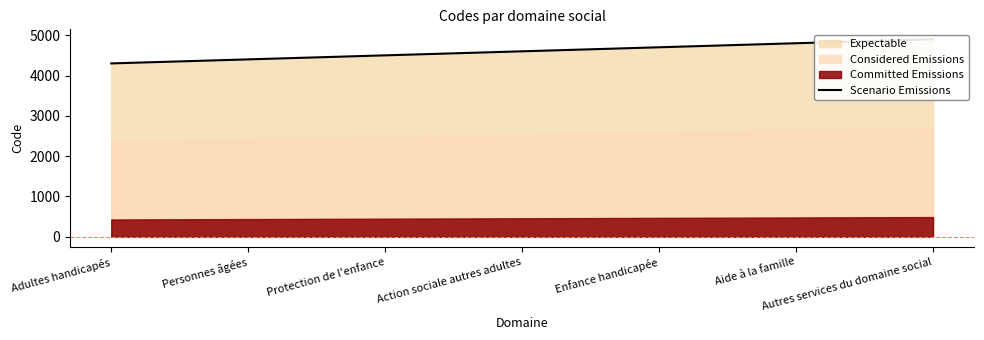

Where does the data first go above 4600?

Enfance handicapée